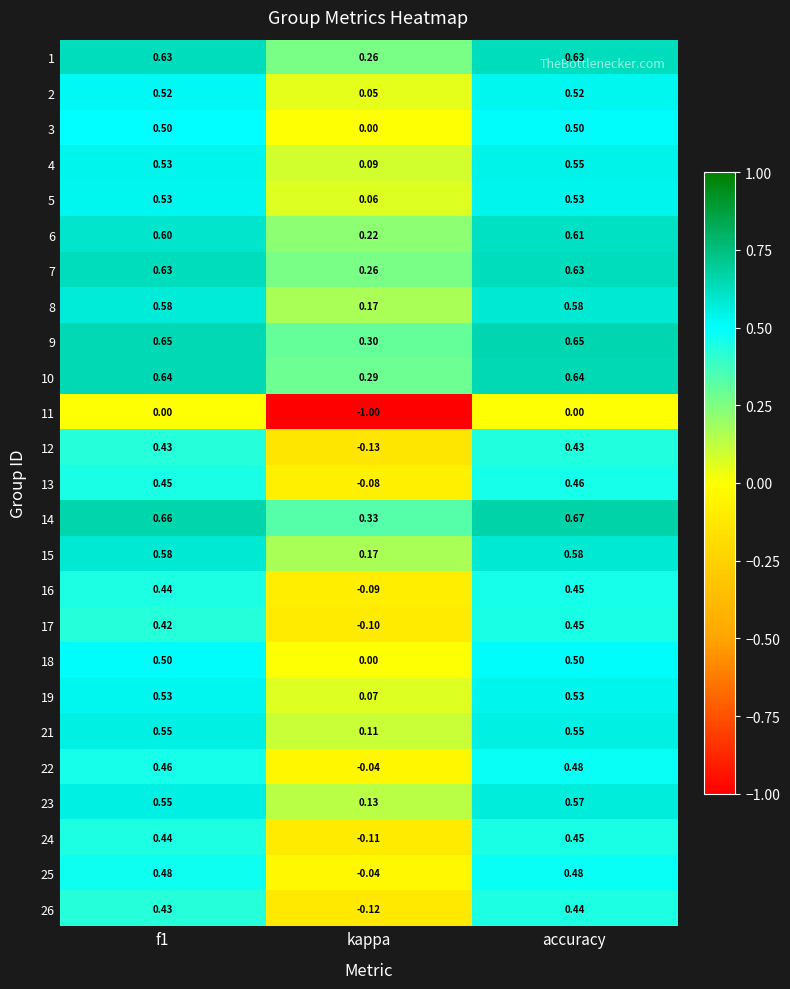

Which category has the lowest value in the 12 series?

kappa